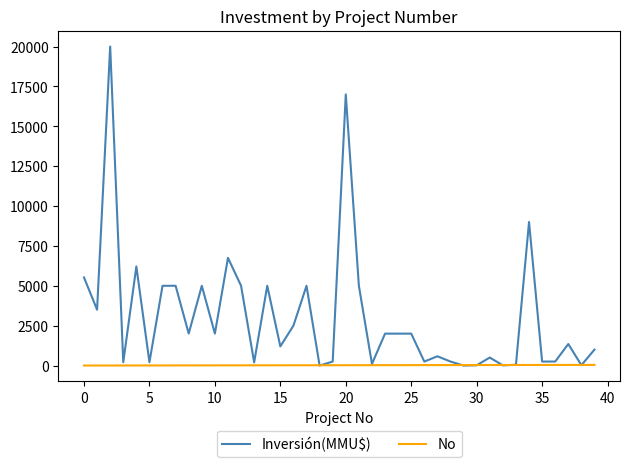

What is the maximum value for Inversión(MMU$)?

20000